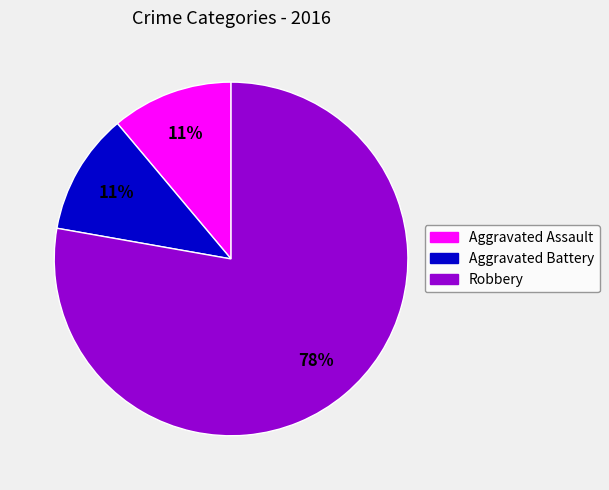

To the nearest percent, what is the average slice percentage?

33%